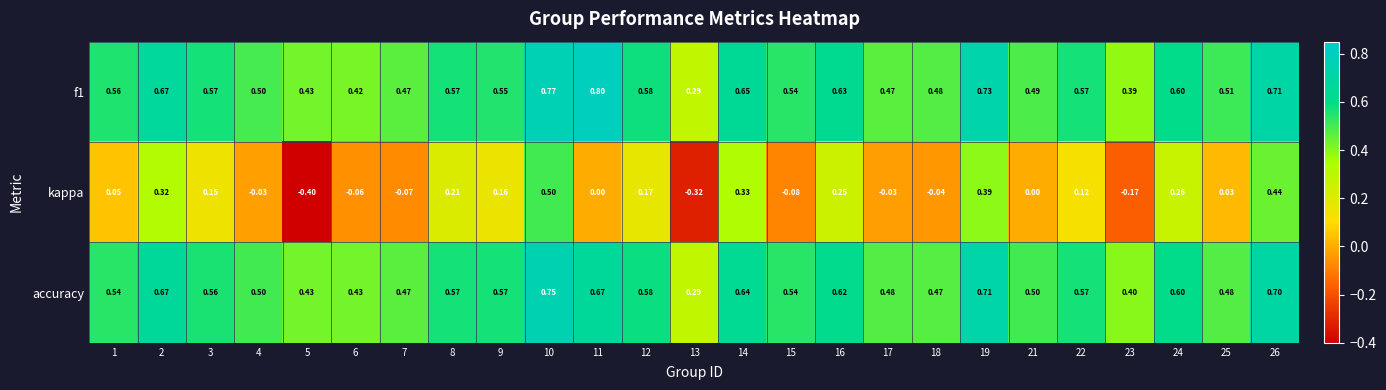

Between 13 and 21, which series saw the biggest shift?

kappa